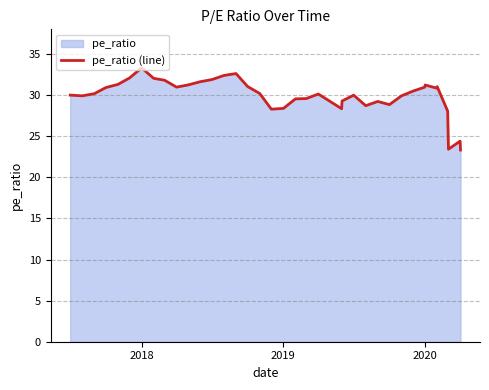

What is the minimum value shown in the chart?

23.3